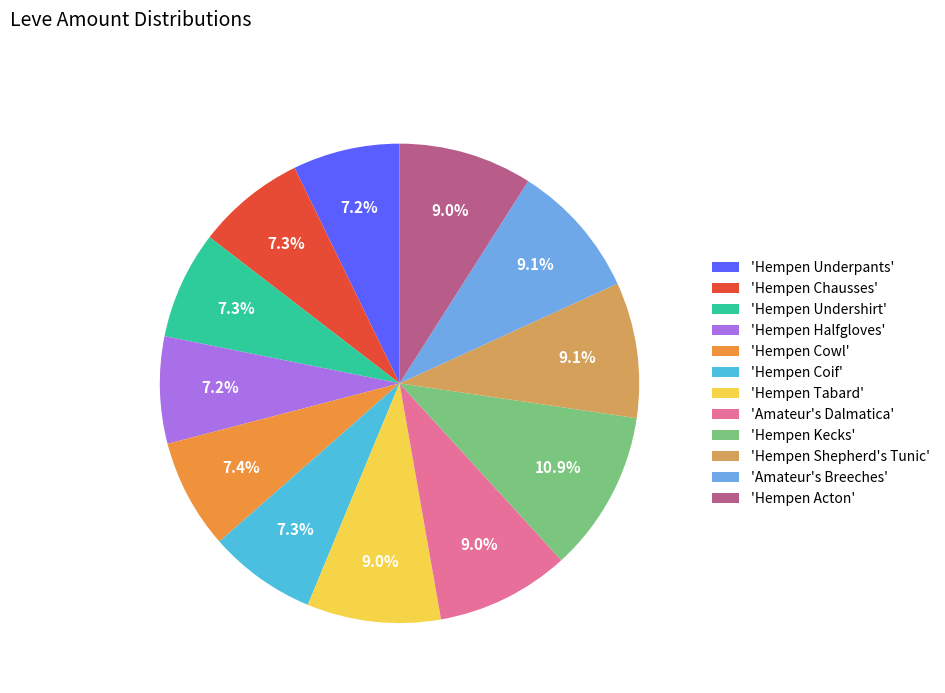

How much of the chart is everything except 'Hempen Halfgloves'?

92.8%